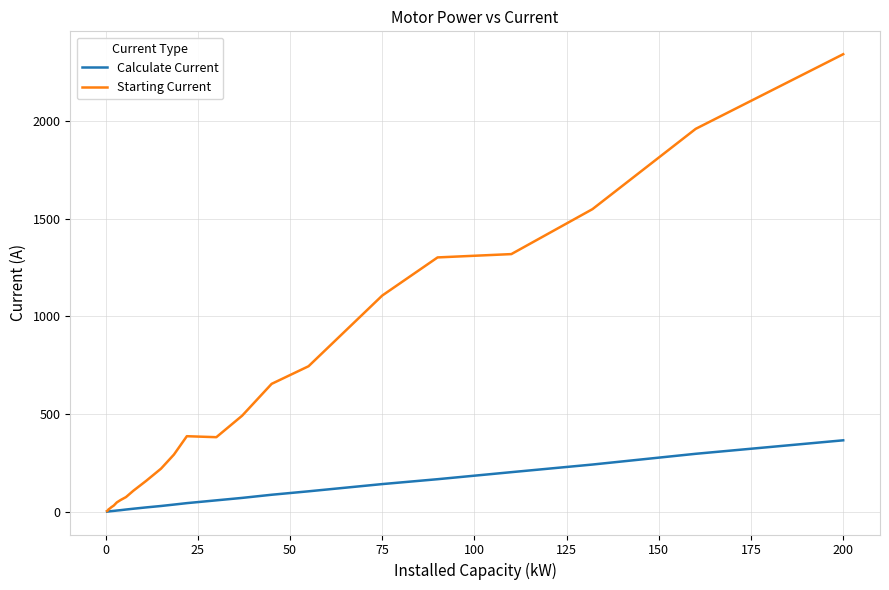

Which series has the largest range (max minus min)?

Starting Current